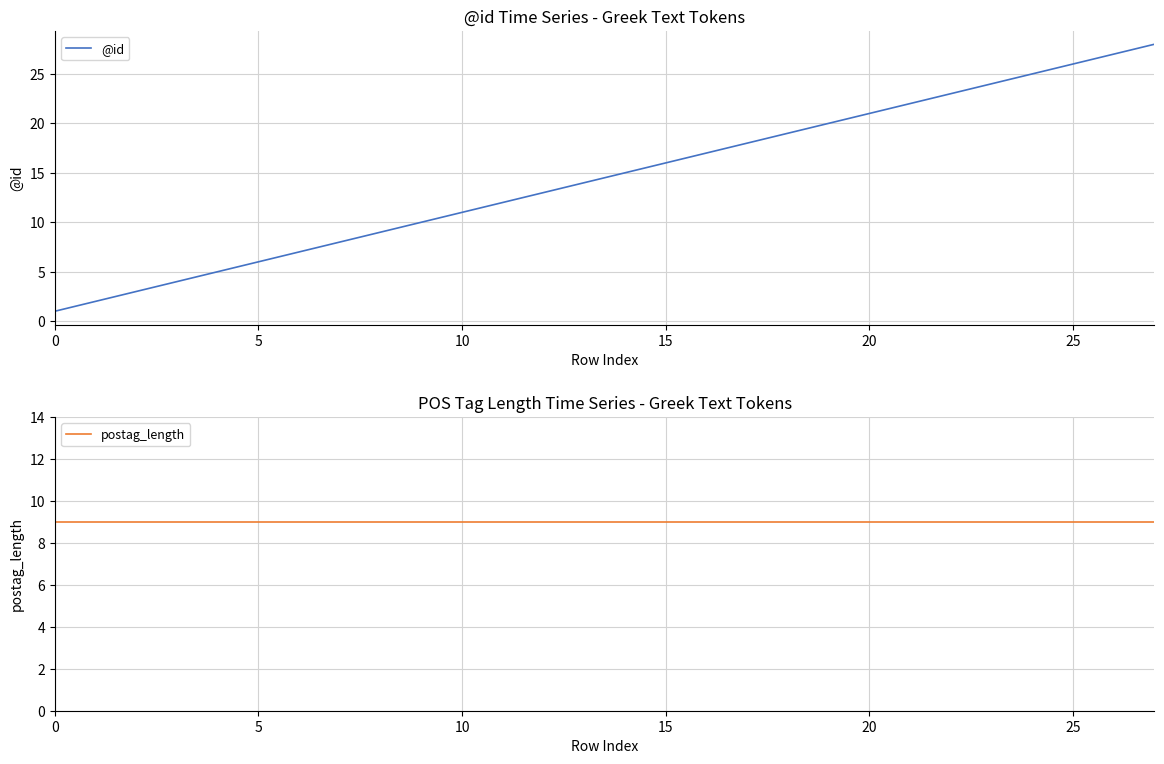

What is the sum of the @id values at 24 and 19?

45